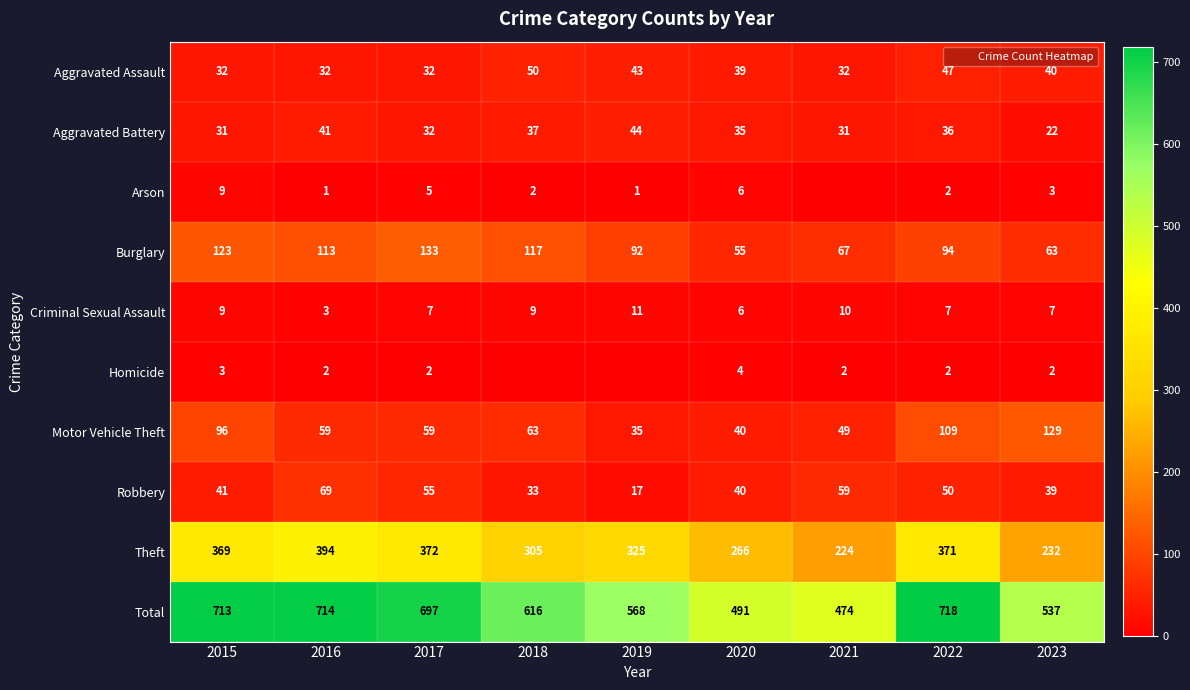

What is the approximate value of Aggravated Battery at 2016?

41